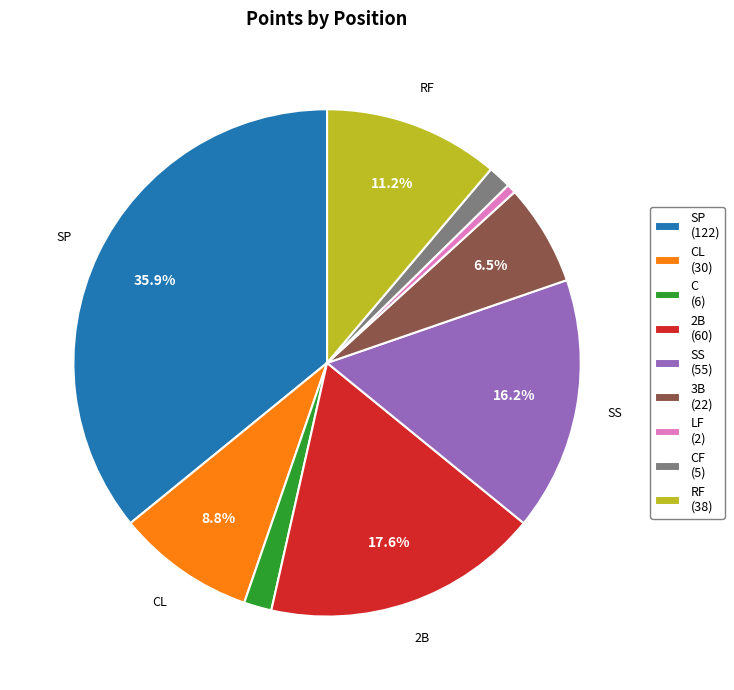

How many segments does this pie chart have?

9